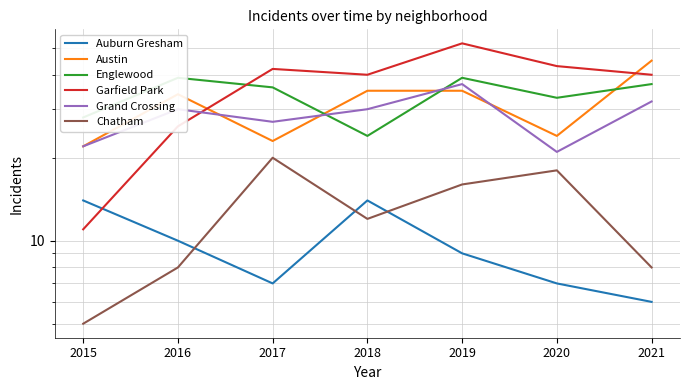

Which has a higher value, 2017 or 2016?

2016